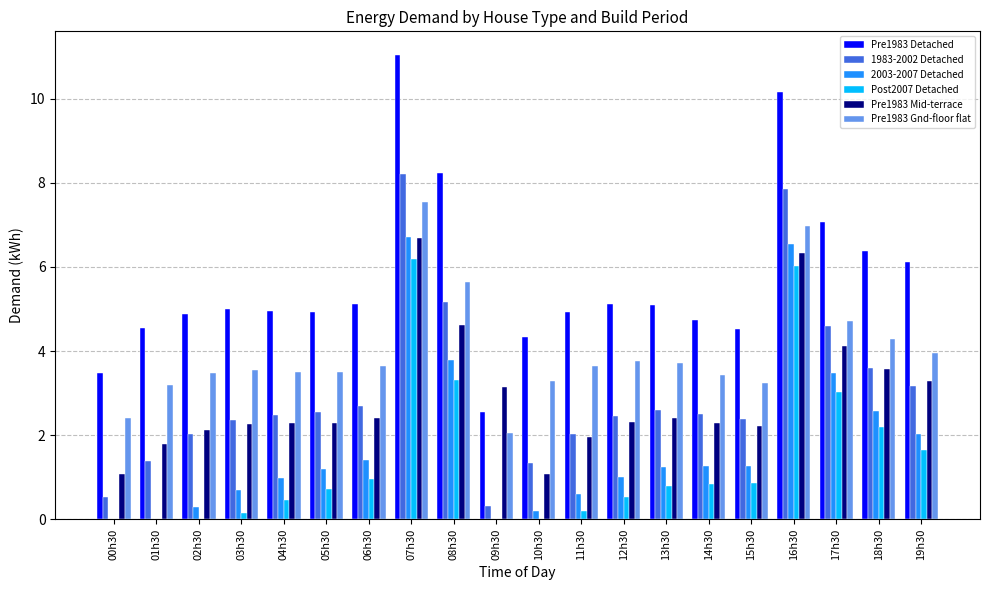

Which series changed the most between 13h30 and 14h30?

Pre1983 Detached